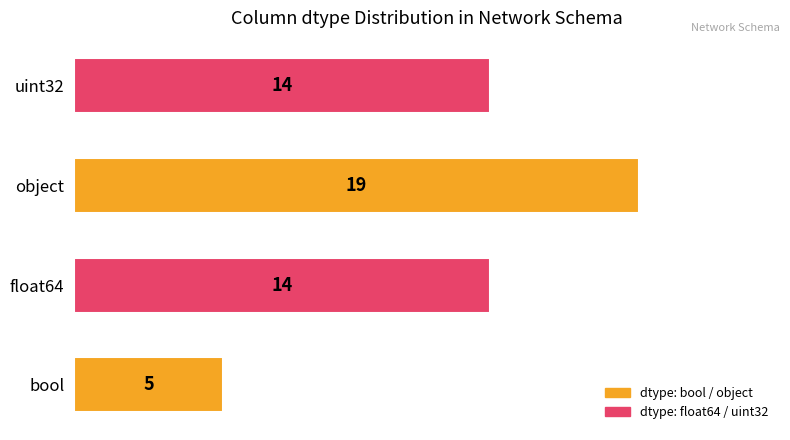

What is the ratio of the value at object to the value at uint32?

1.4